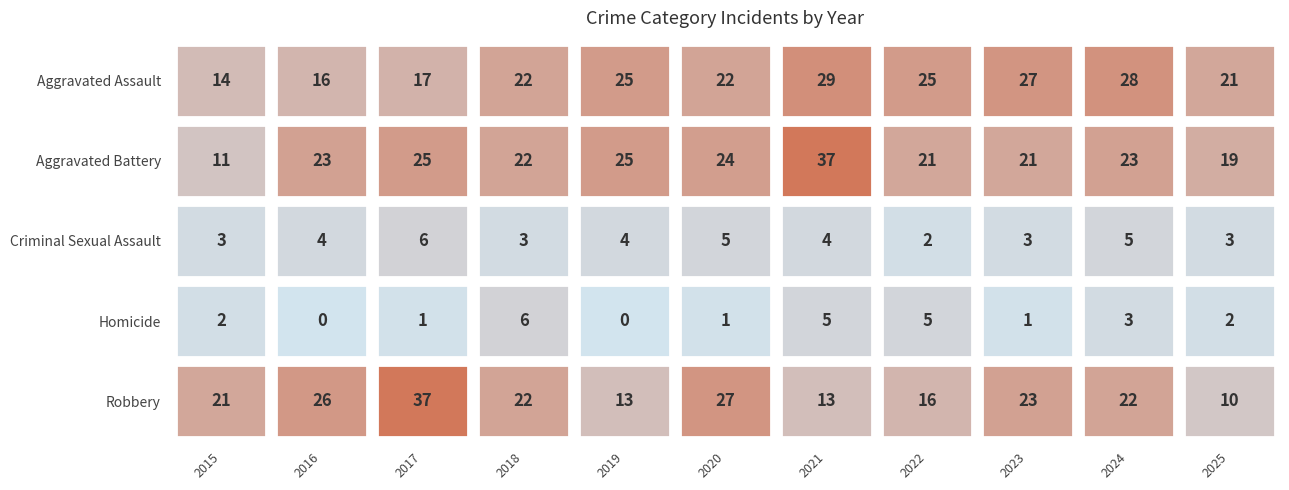

Is it true that Robbery equals 15 at 2024?

False